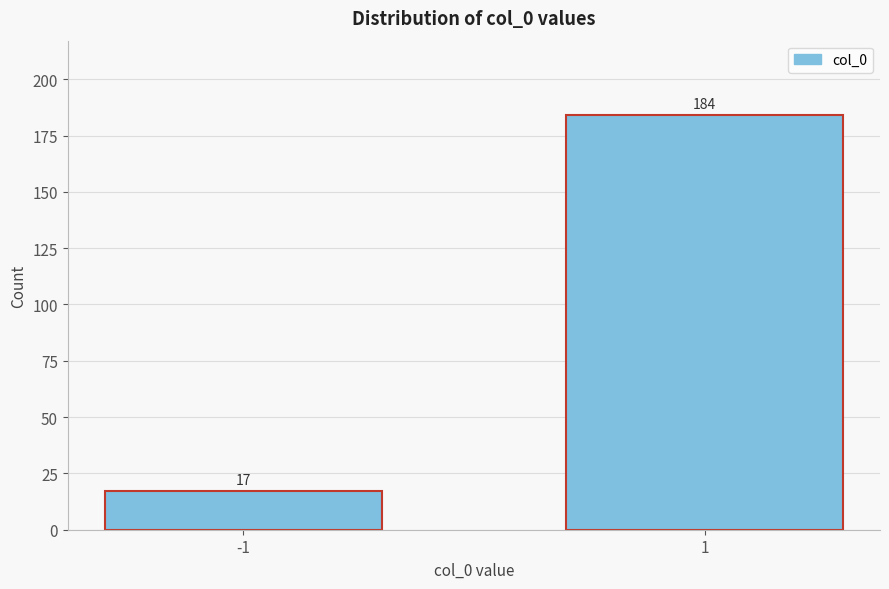

Reading right to left, transcribe all the data shown in this chart.

1=184	-1=17